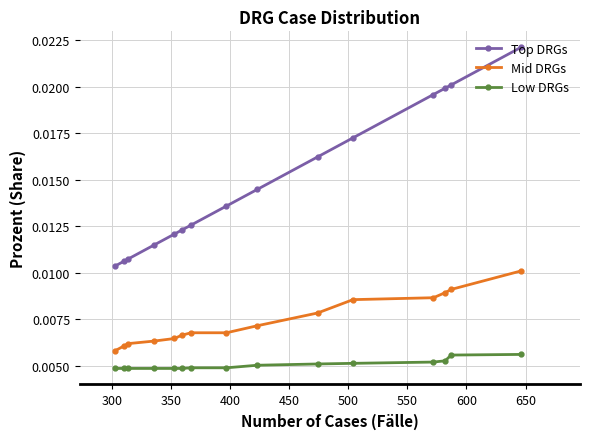

What is the sum of all Top DRGs values?

0.2